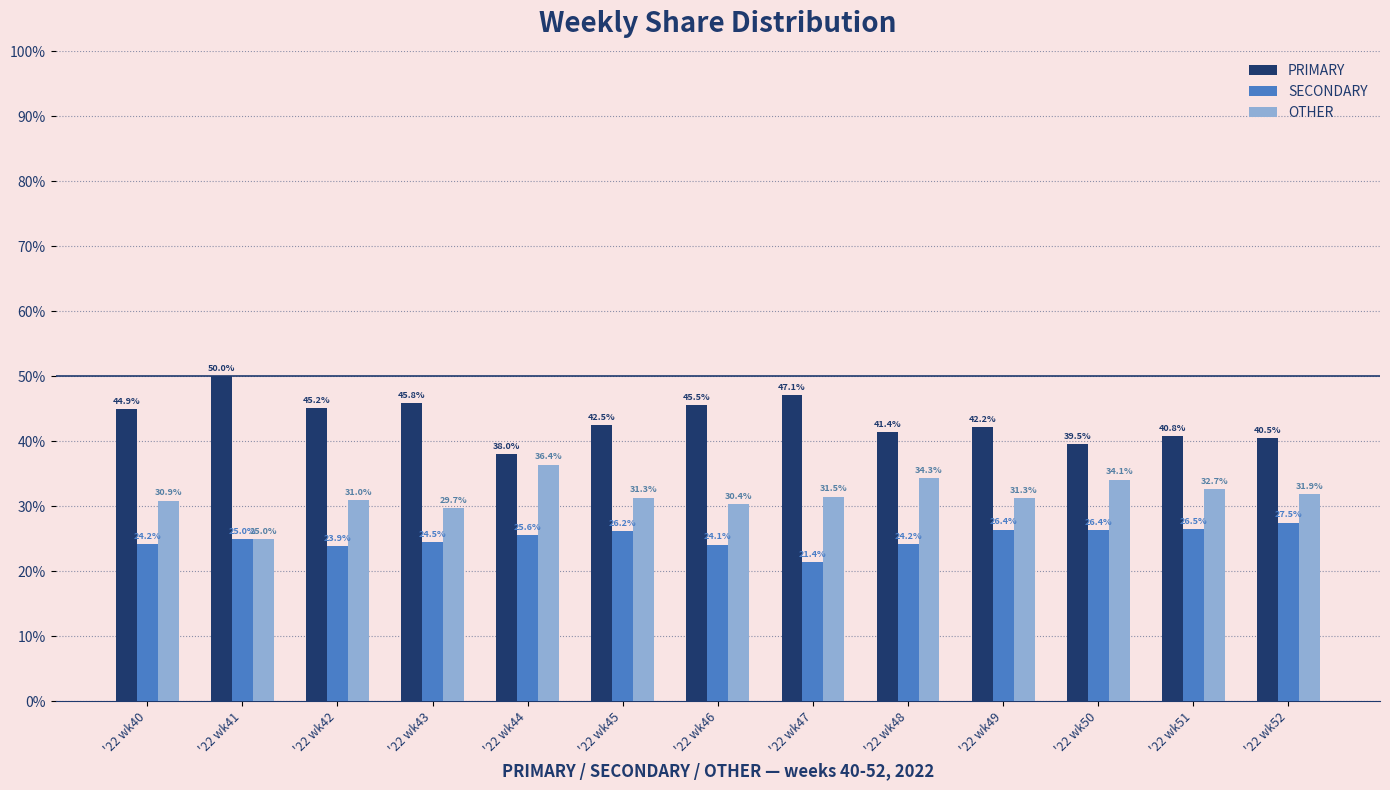

Which series has the largest range (max minus min)?

PRIMARY